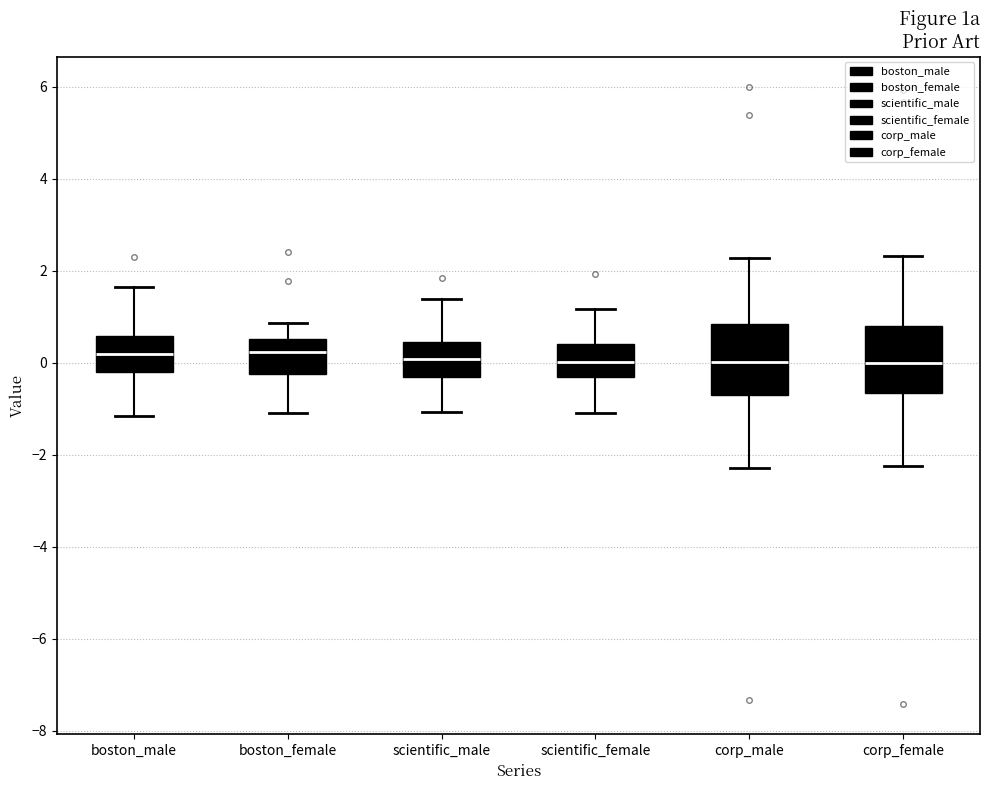

Where is the upper edge of the box for scientific_female on the y-axis? The values are not printed on the chart, so give them approximately, as read against the axis.

0.4